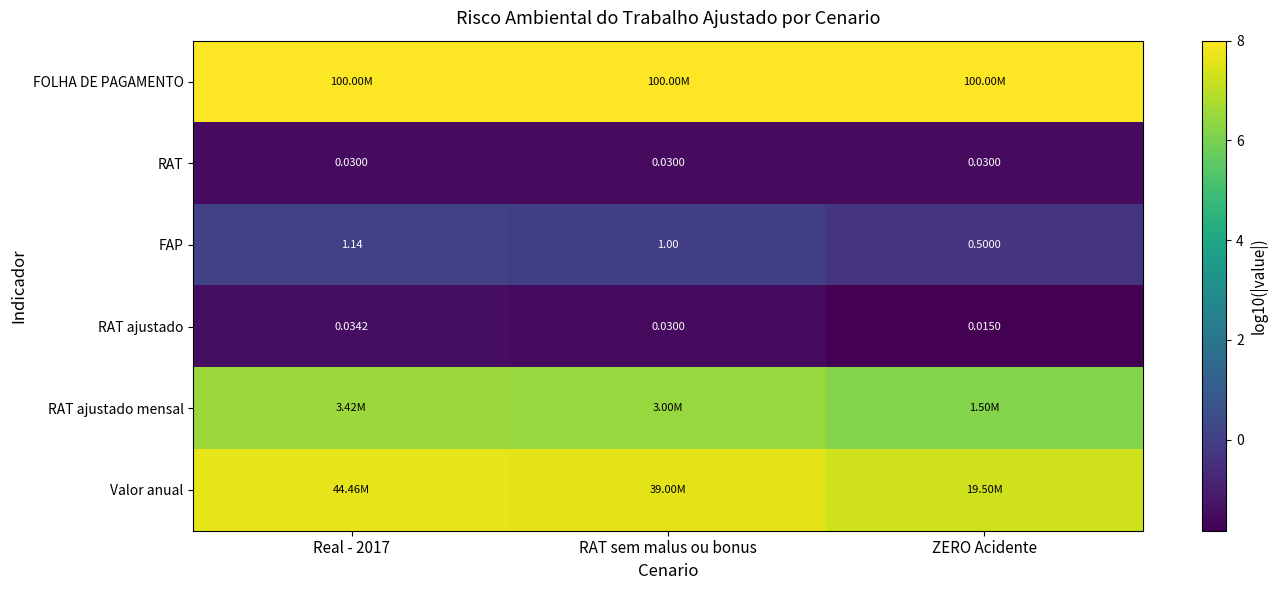

At which label does RAT ajustado reach its minimum?

ZERO Acidente